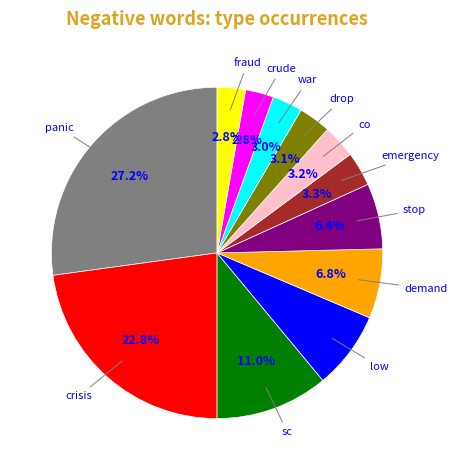

Does any single category account for the majority?

No